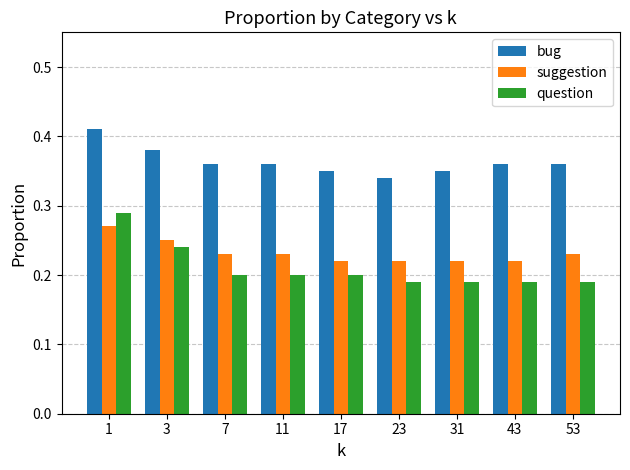

Count the suggestion values in the range 0 to 1.

9